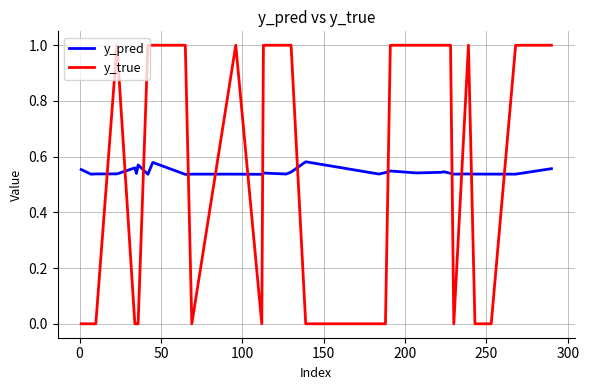

Which series has the largest range (max minus min)?

y_true